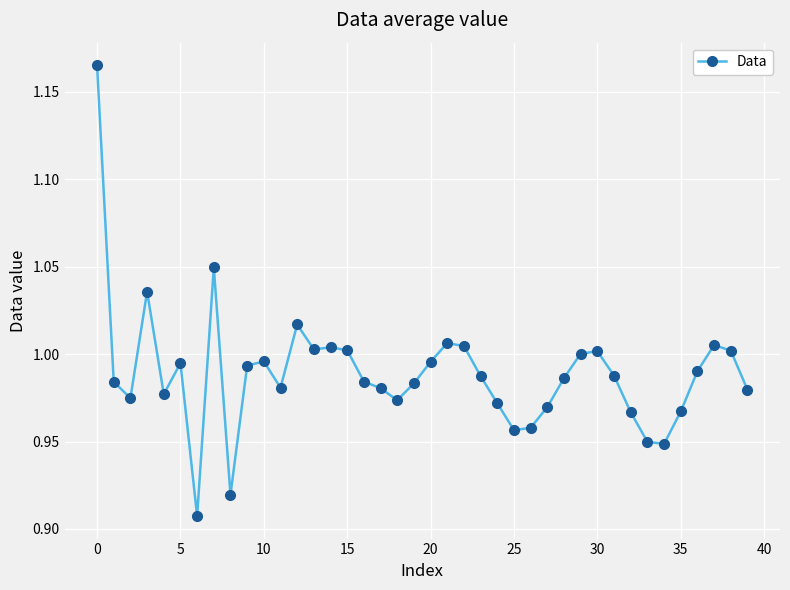

True or false: the data has more than 1 interior local peaks.

True